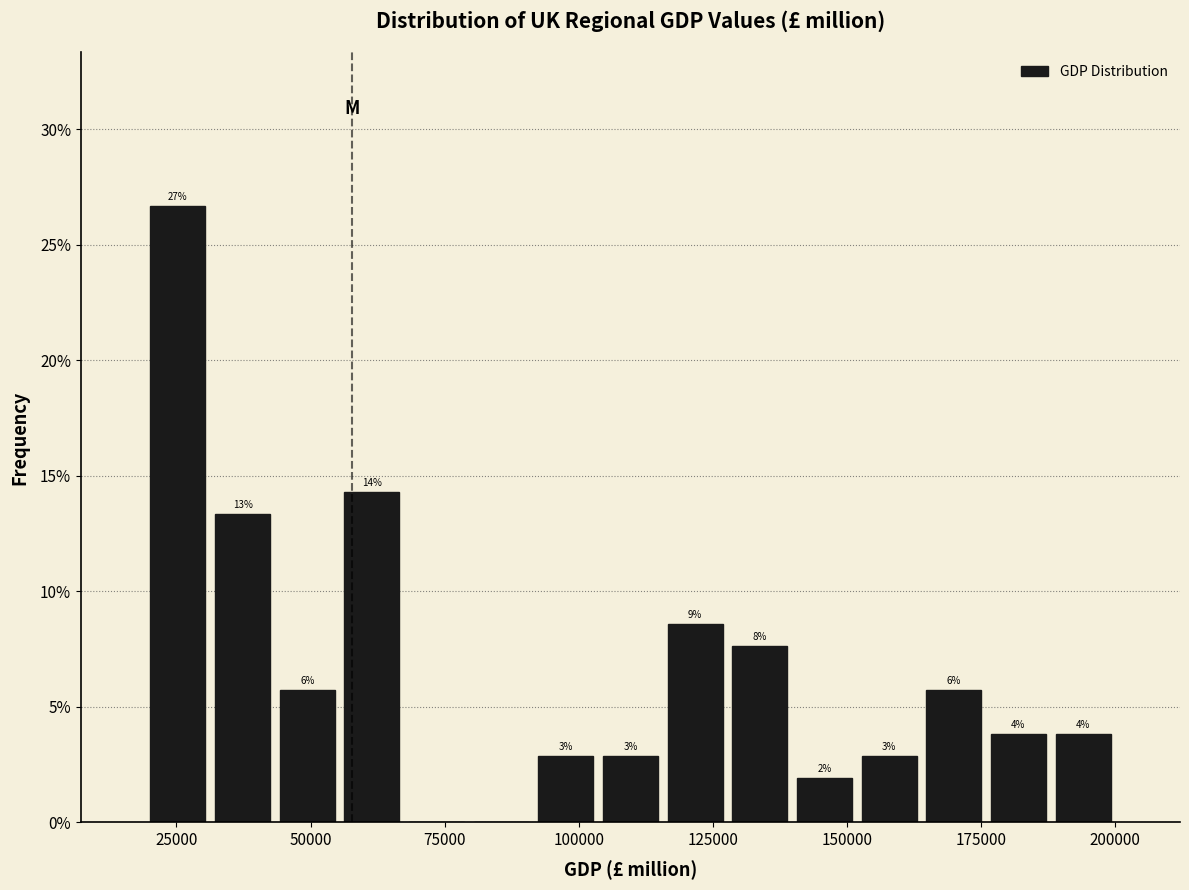

Around what value on the x-axis is the tallest bar? Give the approximate position of its centre, as read against the axis.

25000